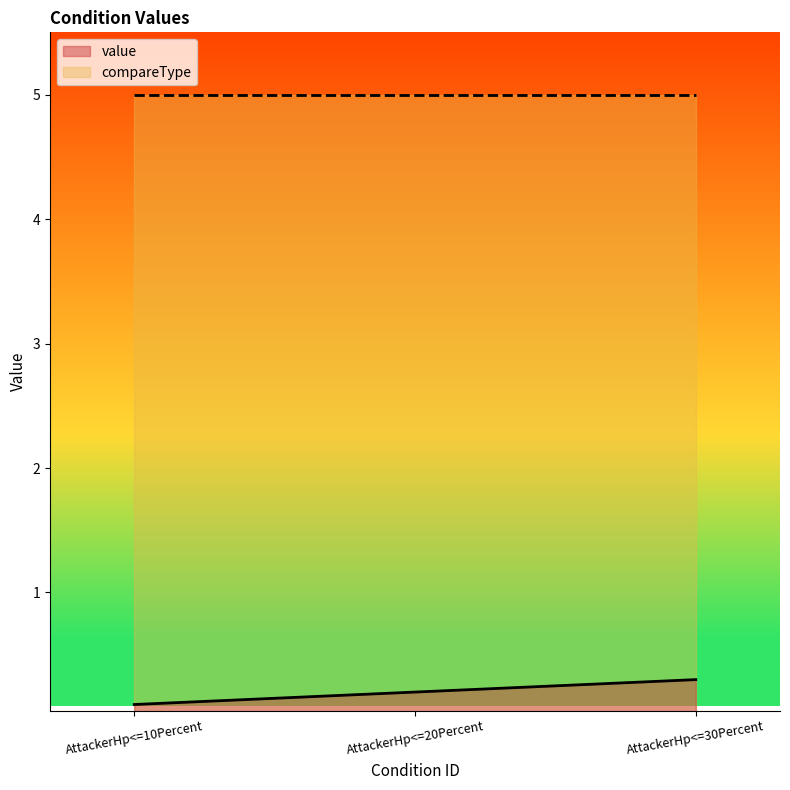

Between AttackerHp<=20Percent and AttackerHp<=10Percent, which is larger?

AttackerHp<=20Percent